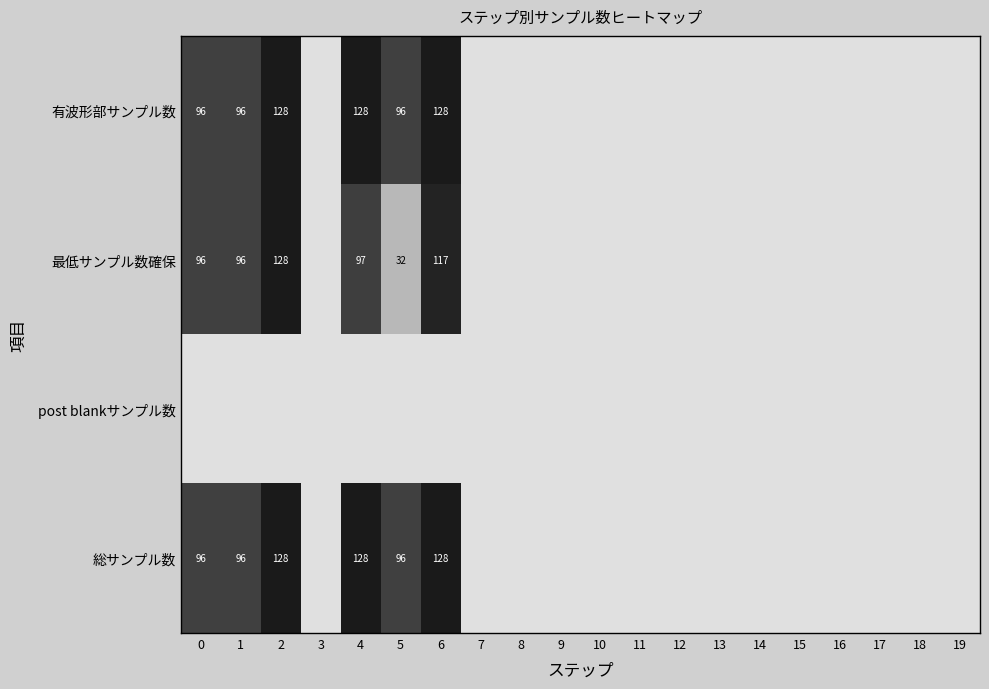

True or false: 総サンプル数 has a value of 96 at 1.

True